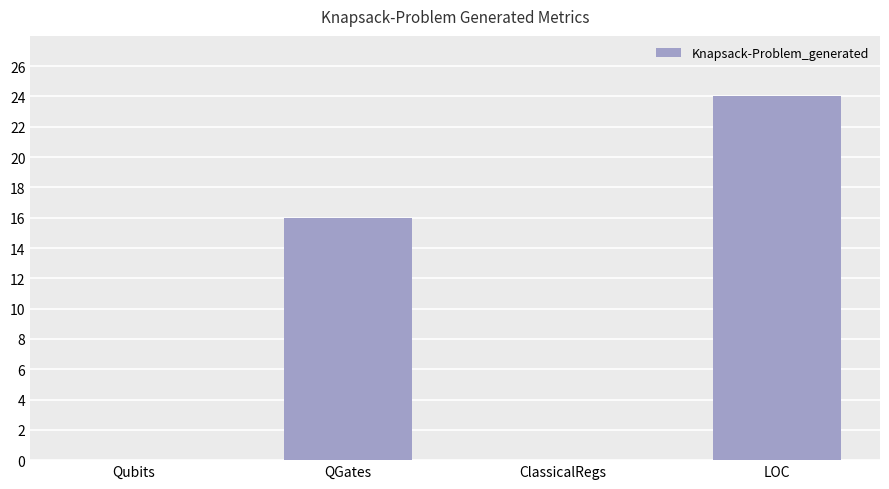

At which category does the chart reach its peak across all series?

LOC